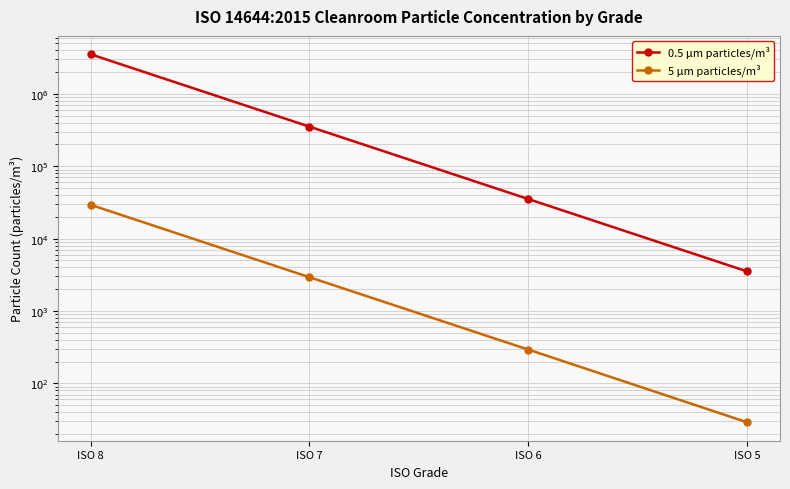

How many values in the 0.5 µm particles/m³ series are below 352000?

2